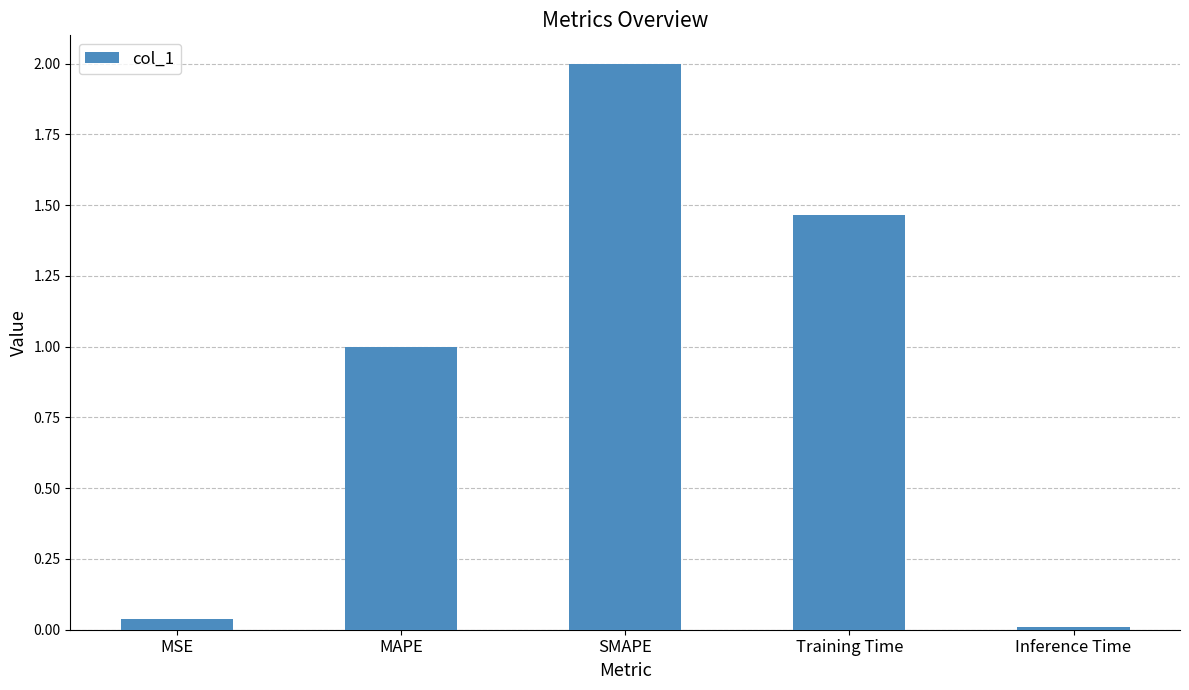

Approximately how many times larger is the value at MAPE compared to Training Time?

0.7